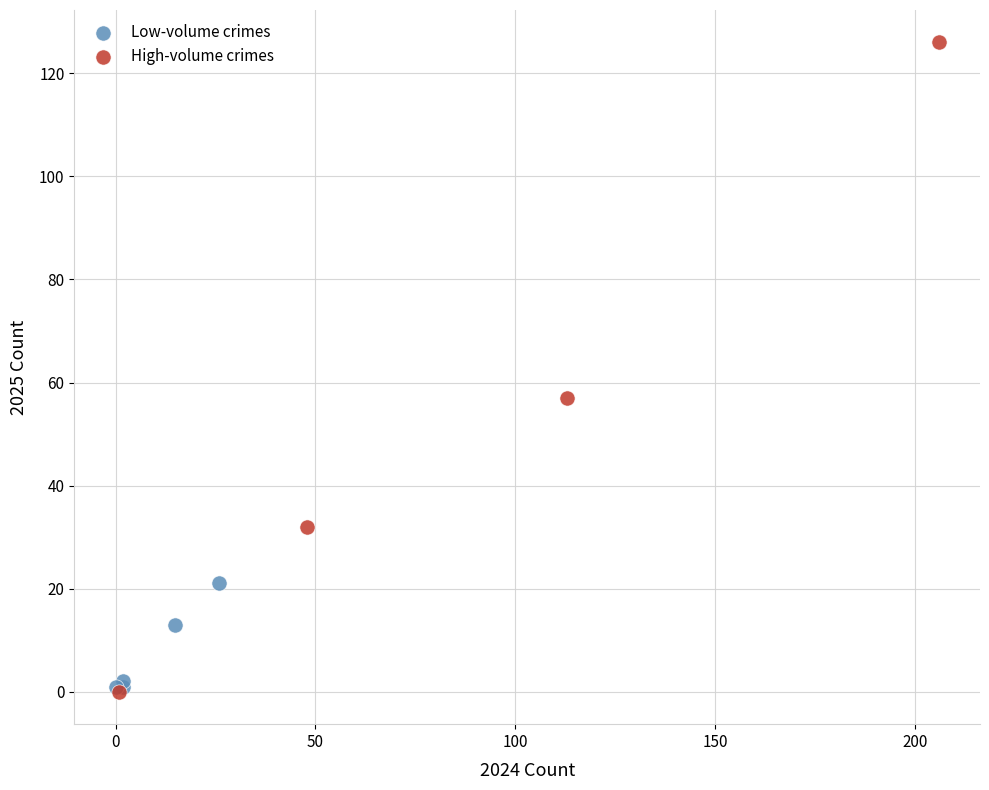

Which series has the largest Y range (max minus min)?

High-volume crimes